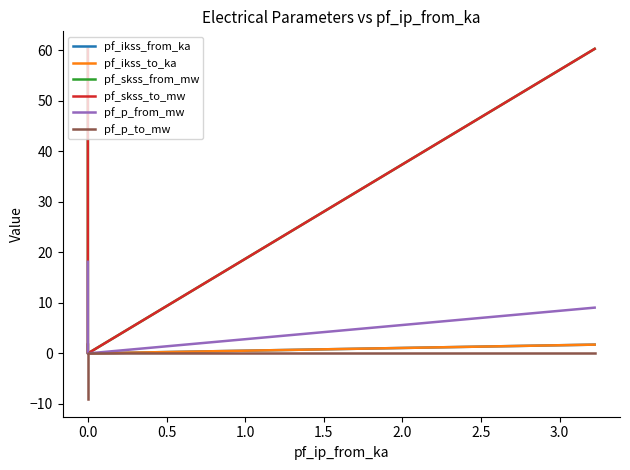

What is the difference between the maximum and second lowest values in the pf_p_from_mw series?

9.1